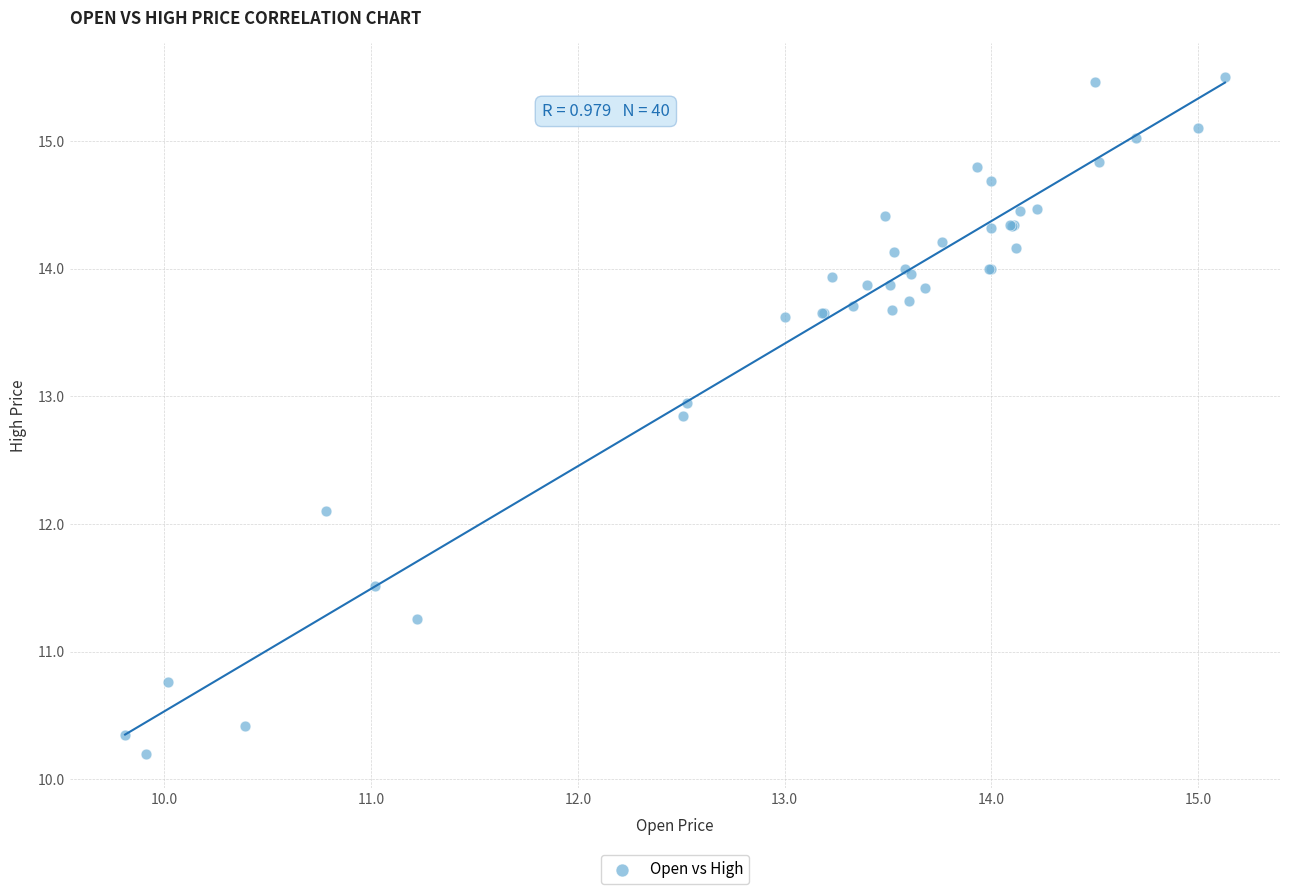

What Y value in the scatter plot is closest to 12?

12.1